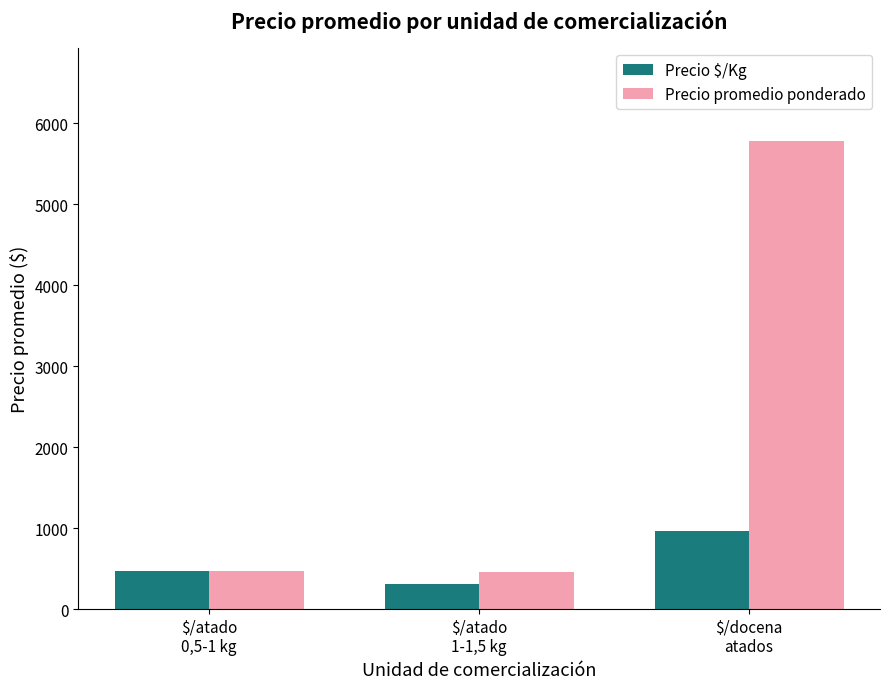

The value of Precio promedio ponderado at $/atado
0,5-1 kg is 476.6. True or false?

True